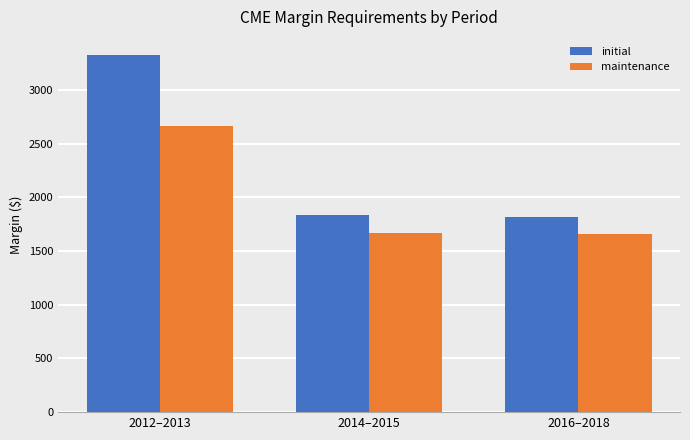

What is the lowest value of the maintenance series?

1656